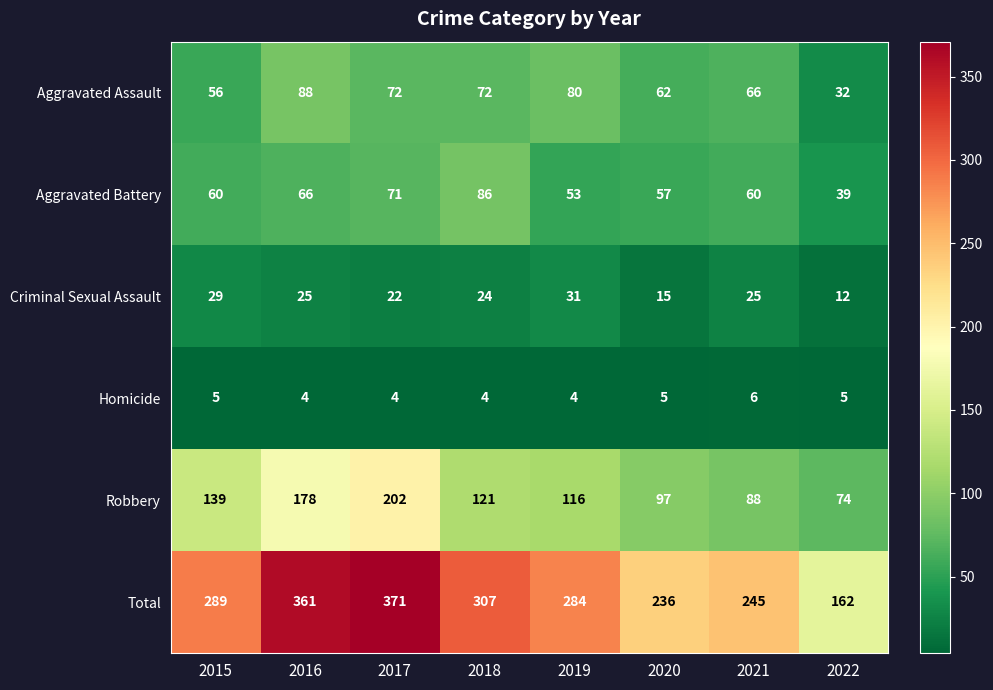

The Total series shows 221 at 2022. True or false?

False